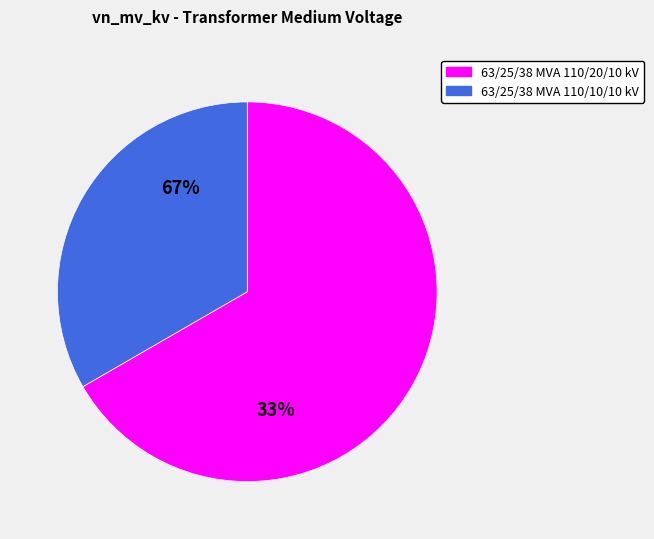

How much of the chart is everything except 63/25/38 MVA 110/20/10 kV?

33.3%